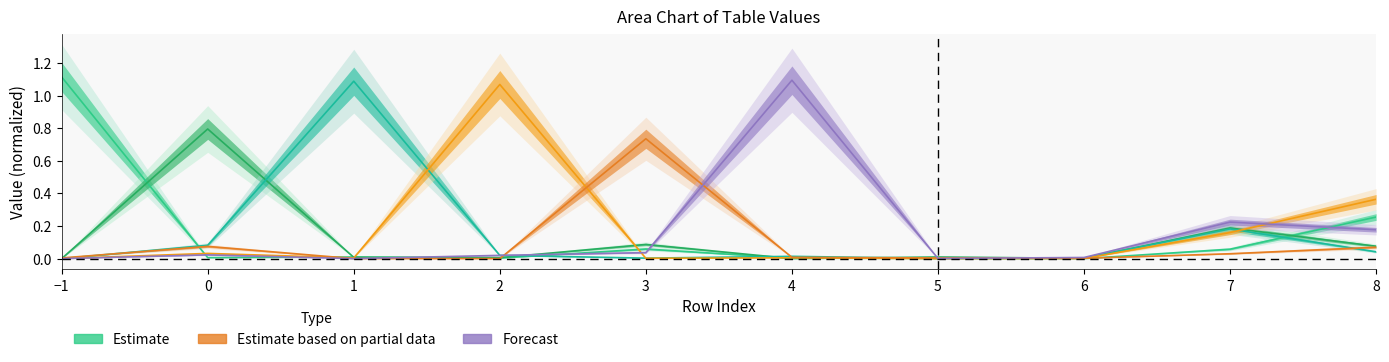

Rank the series at 1 from lowest to highest value.

Estimate partial (band), Forecast, Estimate based on partial data, Estimate (band), Estimate, Estimate (wide)